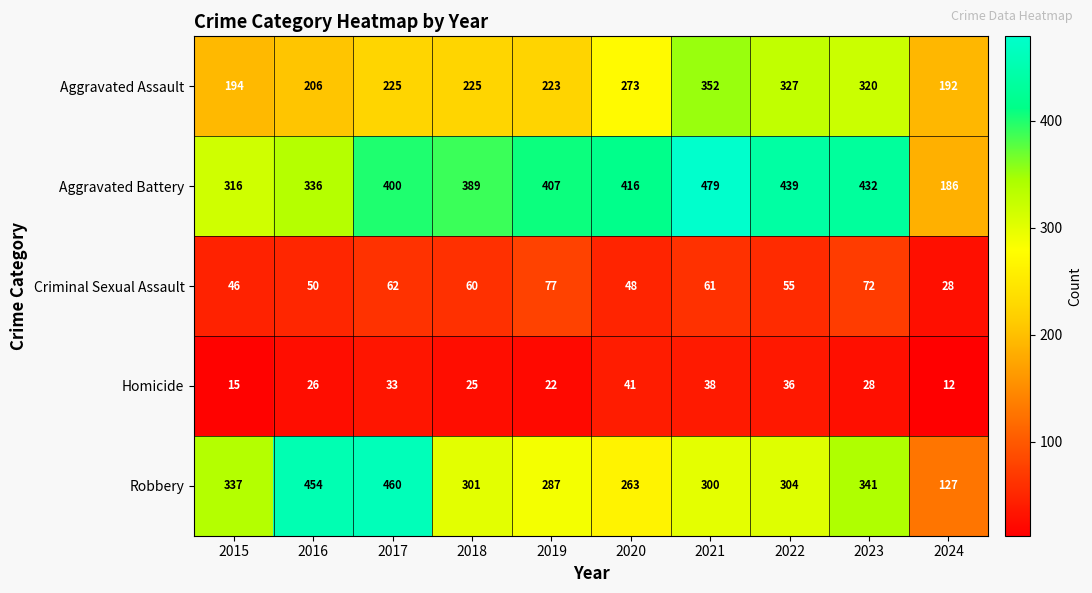

Which series changed the most between 2016 and 2021?

Robbery